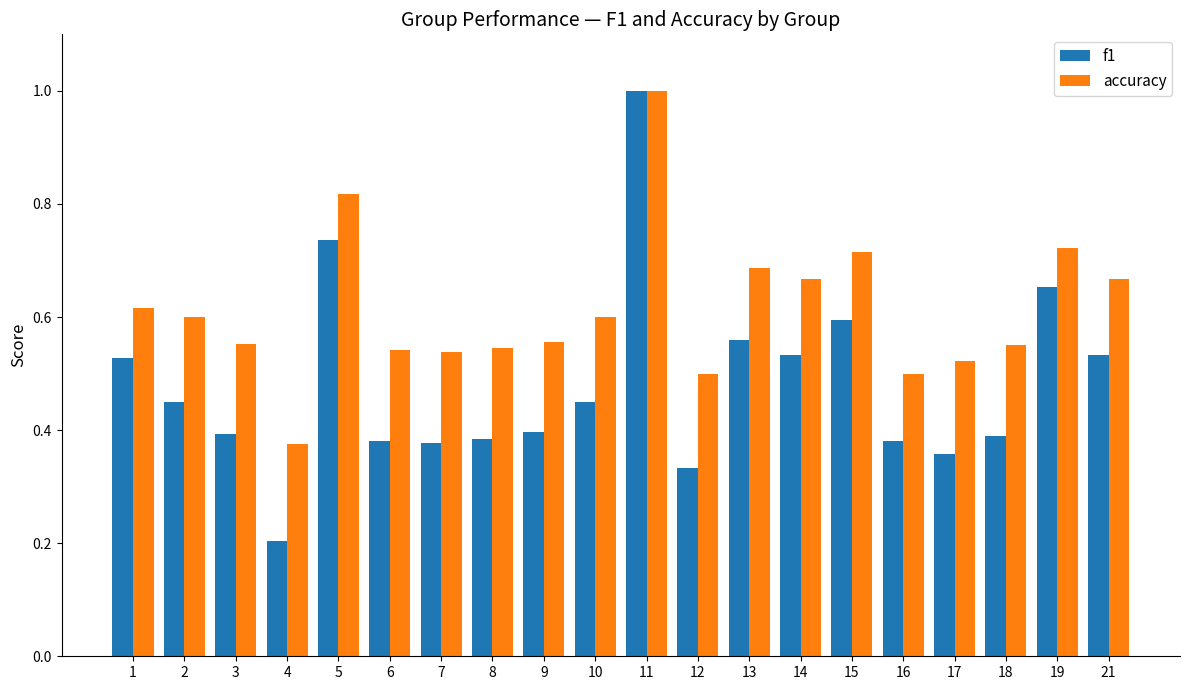

At which category is the sum across all series the highest?

11